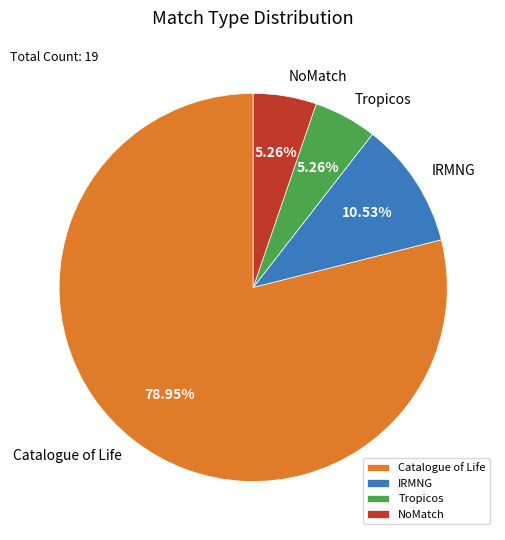

Is the sum of Catalogue of Life and NoMatch greater than half?

Yes